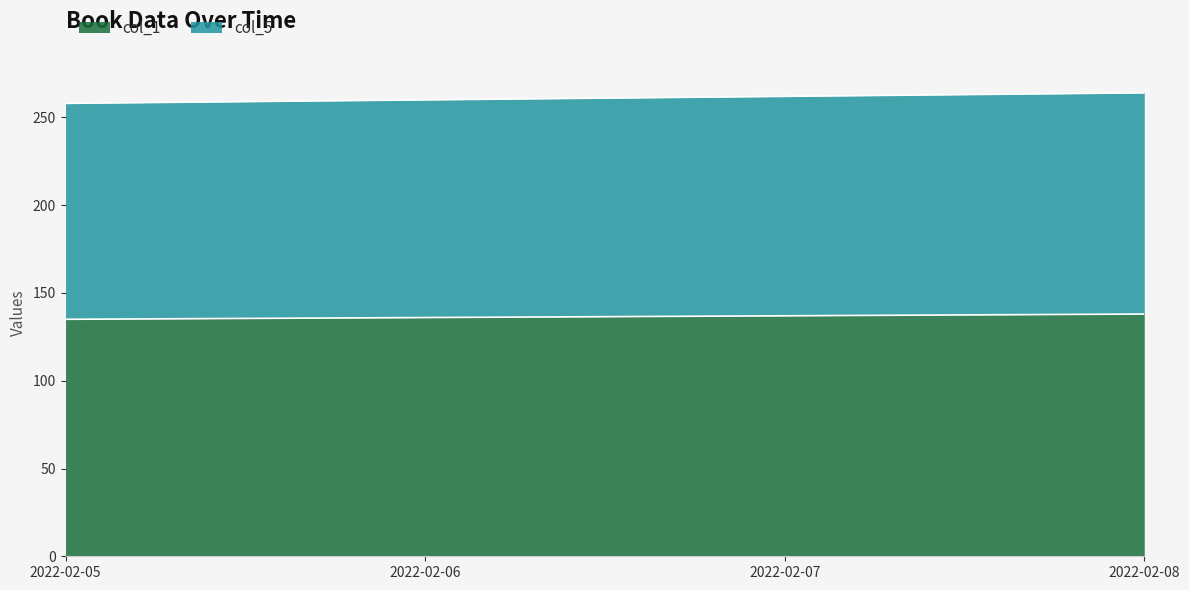

List the series in order of their peak value, highest first.

col_5, col_1